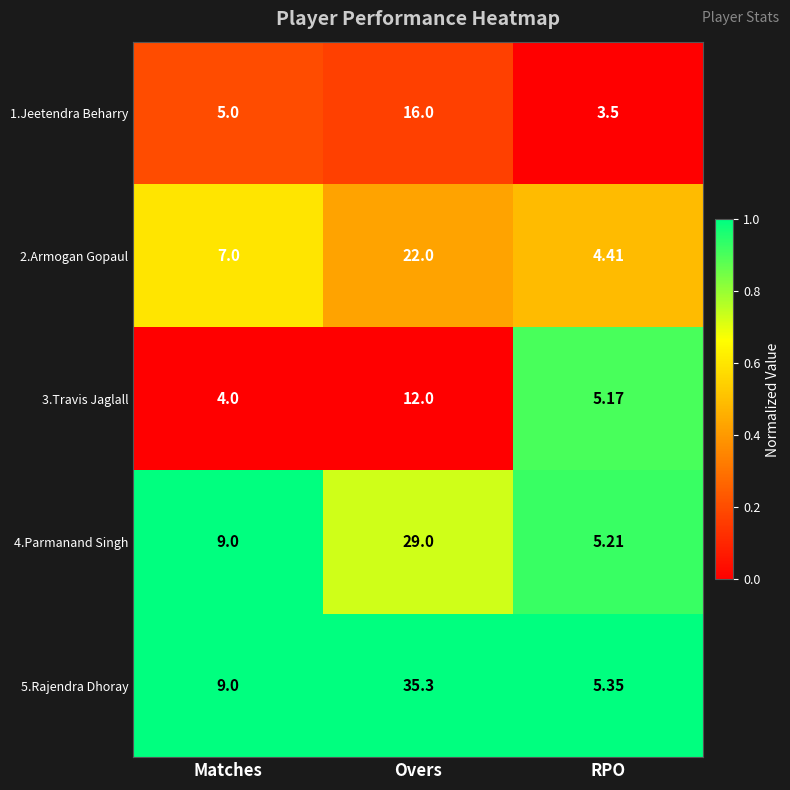

Between Overs and RPO, which series saw the biggest shift?

5.Rajendra Dhoray